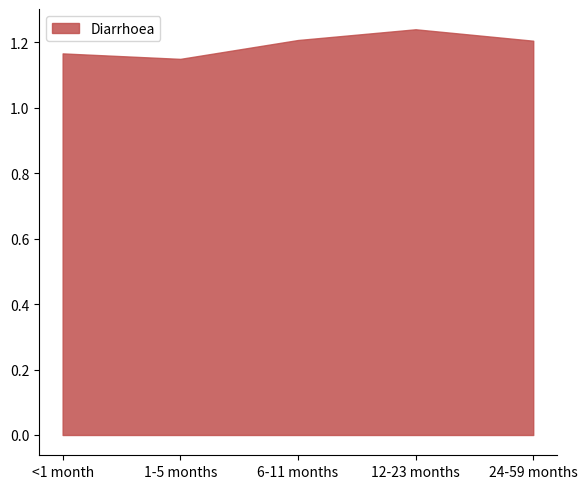

Count the values in the range 1 to 2.

5